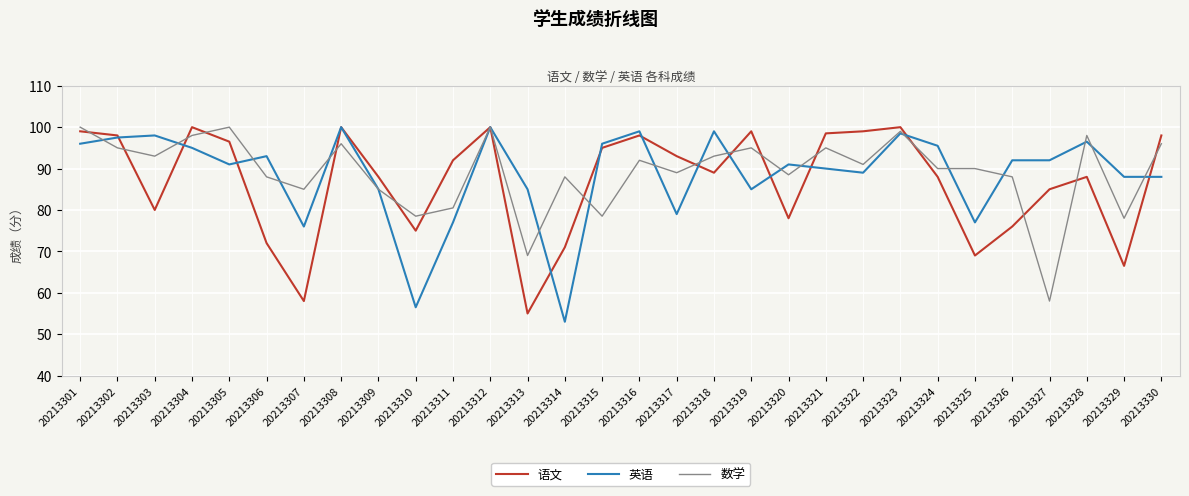

What is the greatest value displayed?

100.0